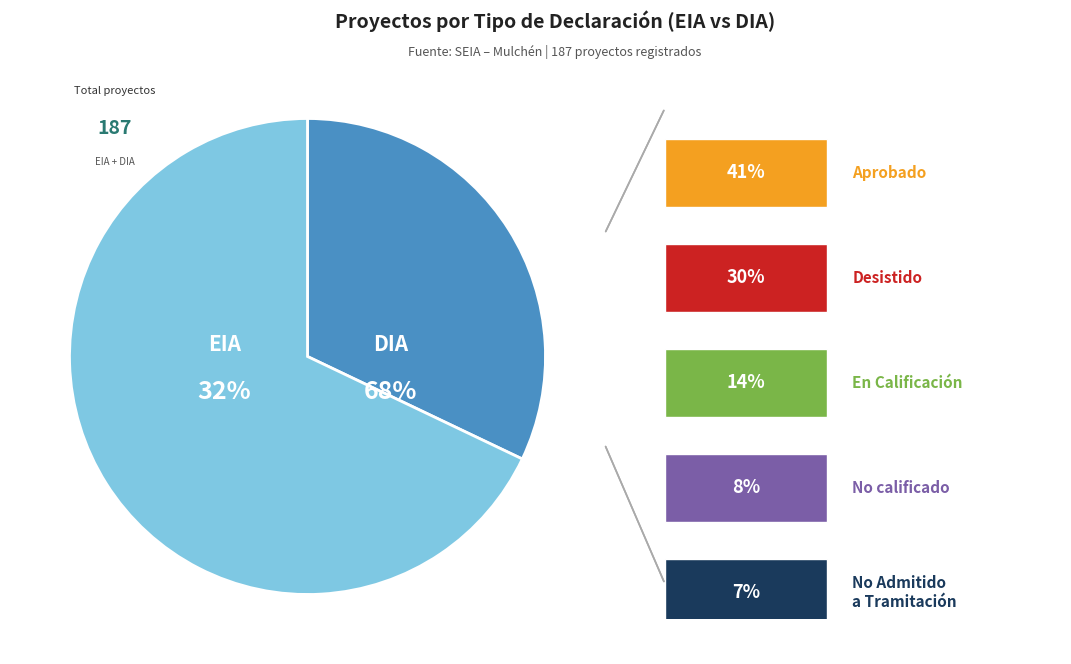

Which has a higher value, EIA or DIA?

EIA